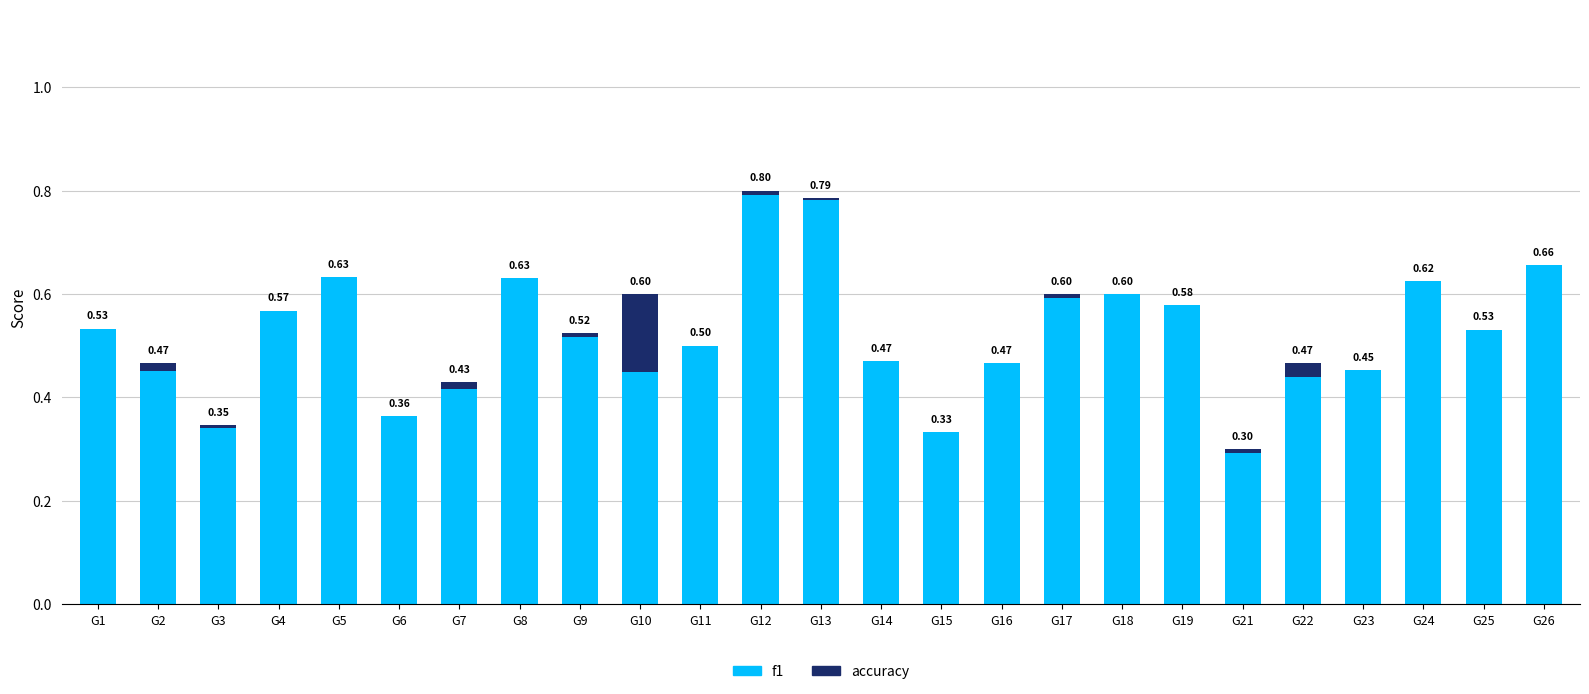

Are the bars grouped side by side (vs. stacked)?

No